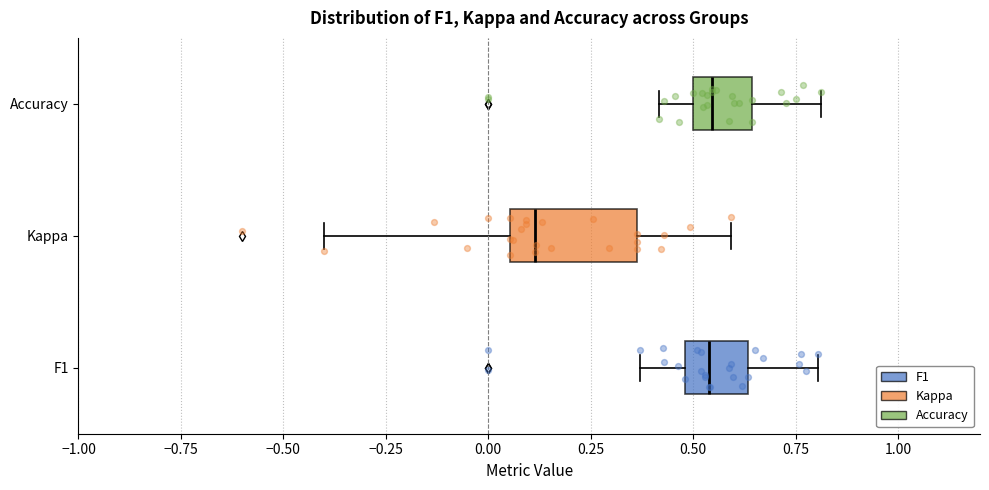

Where does the median line of the box for F1 sit on the x-axis? The values are not printed on the chart, so give them approximately, as read against the axis.

0.55